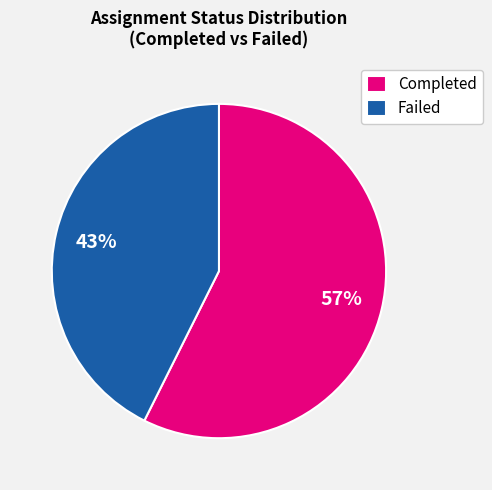

To the nearest percent, what is the combined percentage of Completed and Failed?

100%